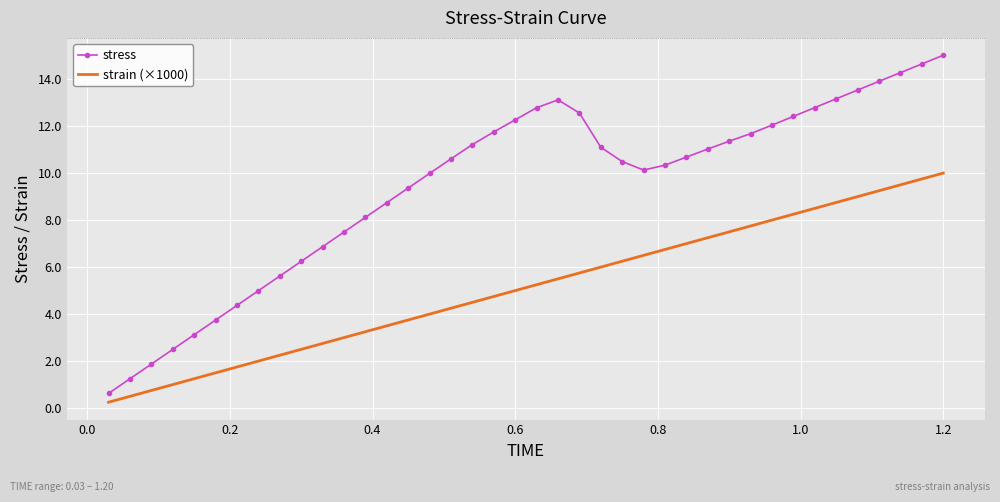

What is the sum of all strain (×1000) values?

205.0